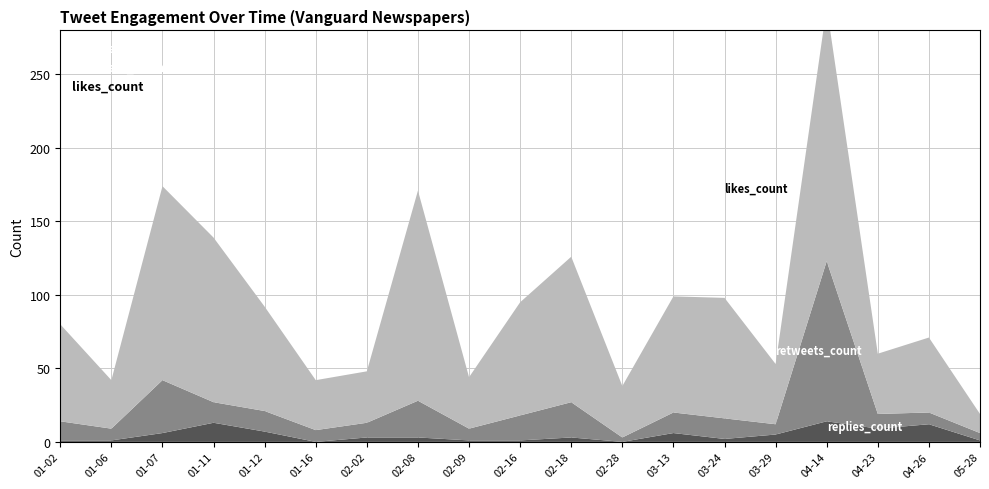

Reading left to right, transcribe all the data shown in this chart.

replies_count: 1	1	6	13	7	0	3	3	1	1	3	0	6	2	5	14	9	12	1
retweets_count: 13	8	36	14	14	8	10	25	8	17	24	3	14	14	7	109	10	8	5
likes_count: 66	33	132	112	71	34	35	143	35	77	99	35	79	82	41	173	41	51	13